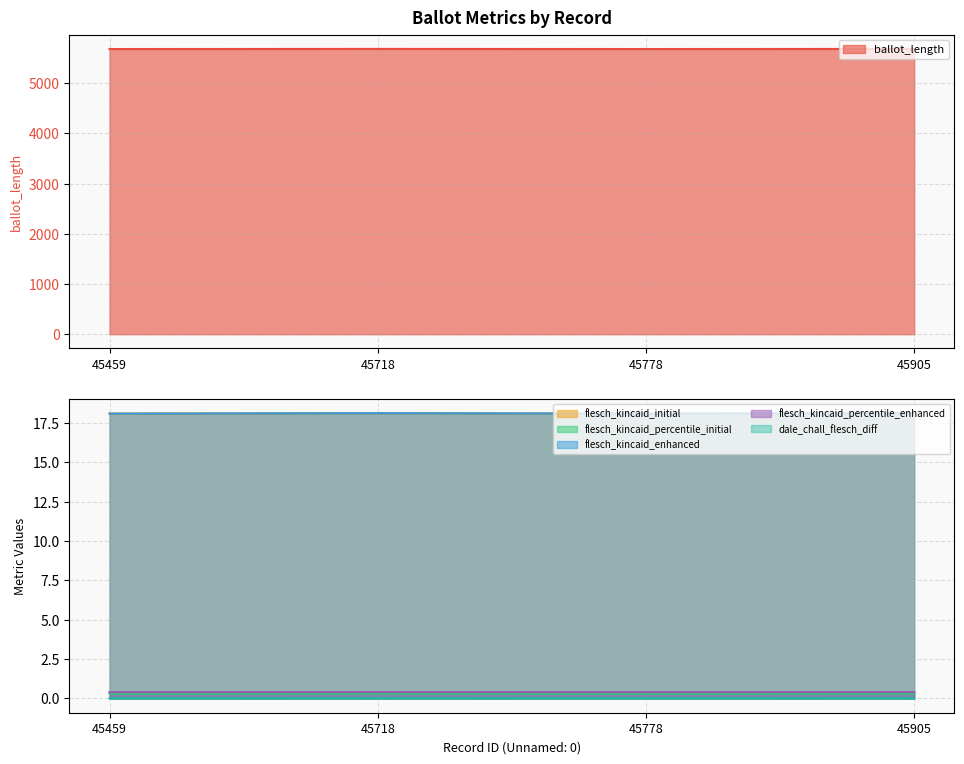

Which category has the lowest value in the flesch_kincaid_initial series?

45459